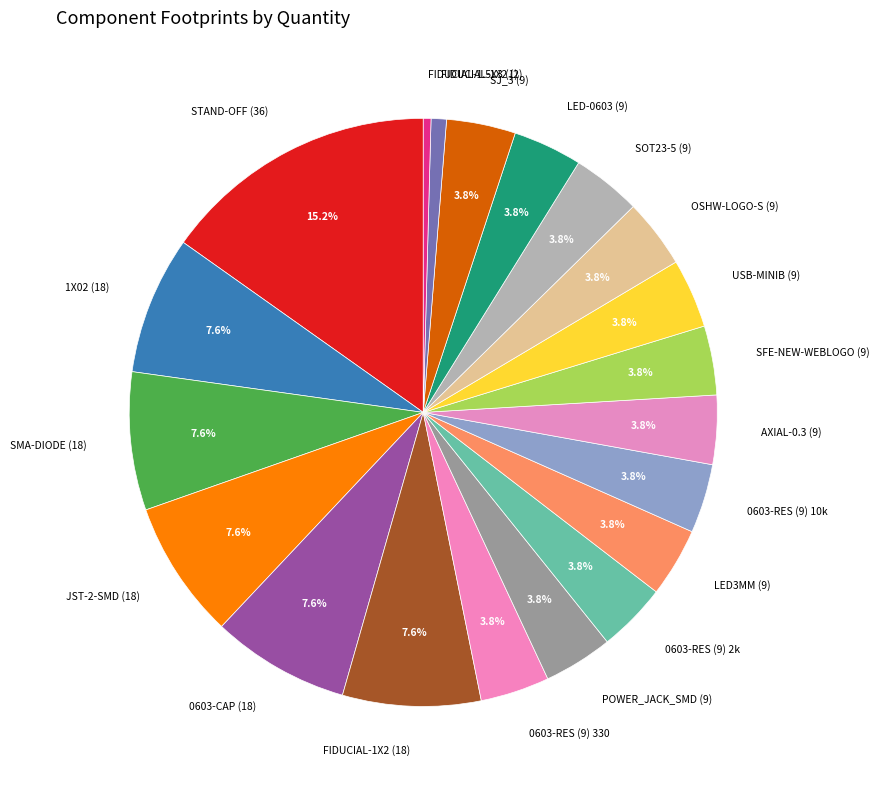

To the nearest percent, what is the difference between the largest and smallest slice percentages?

15%